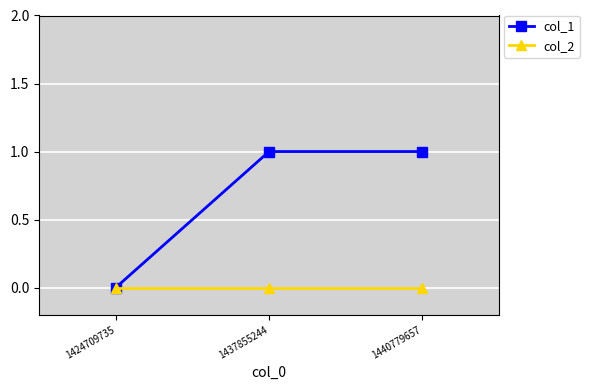

The col_2 series shows 0 at 1440779657. True or false?

True